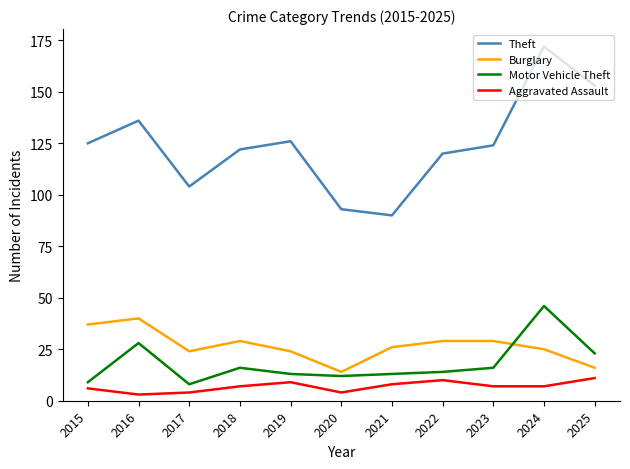

What is the sum of all Aggravated Assault values?

76